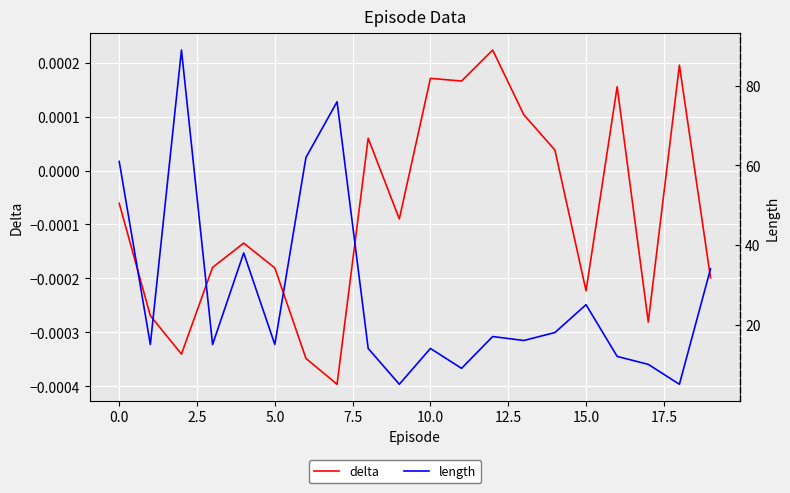

At which label is delta closest to 0?

14